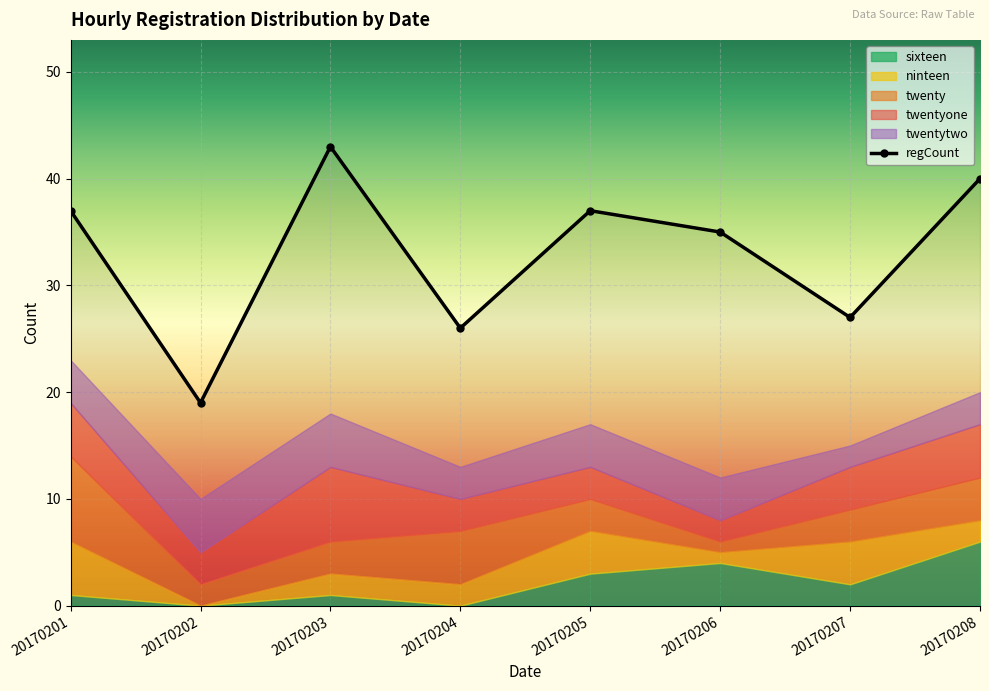

Is it true that regCount equals 23 at 20170208?

False